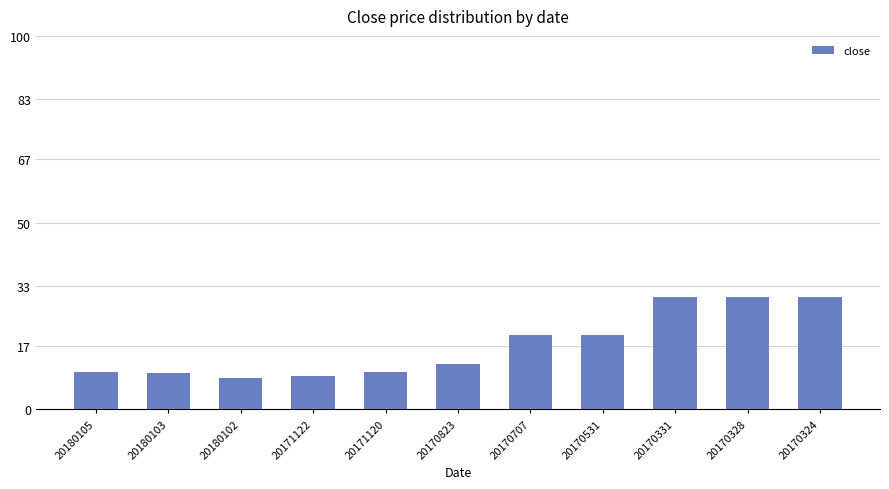

How many data points does each series have?

11